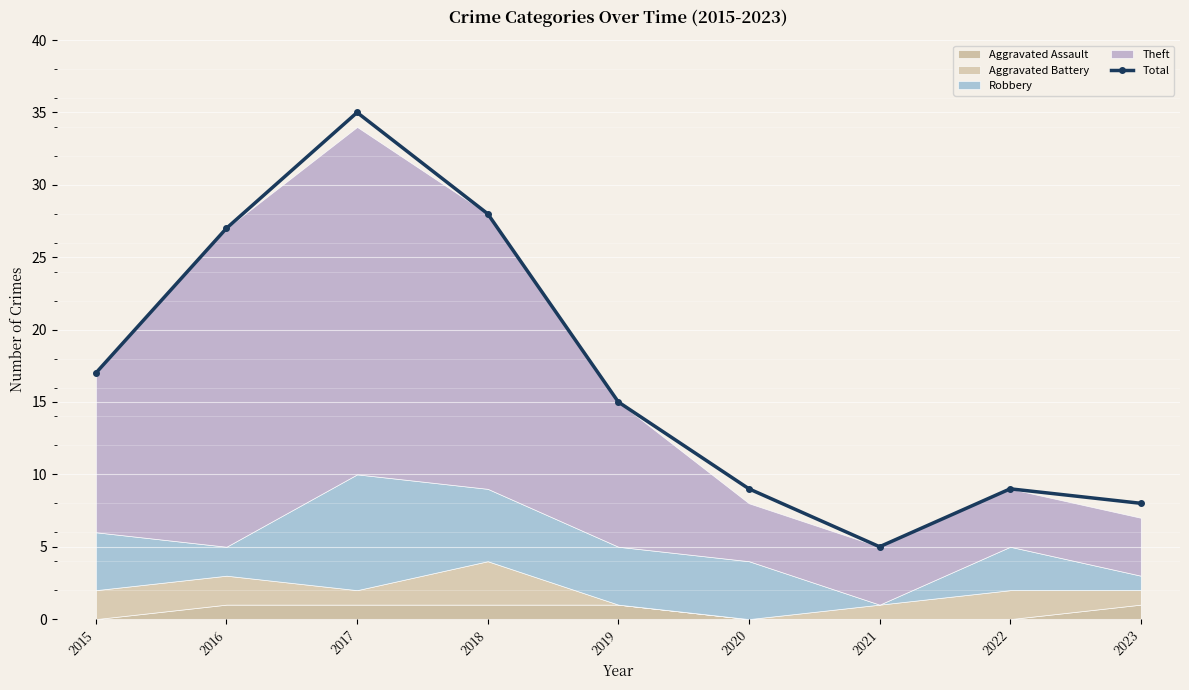

Reading left to right, what are all the values shown in this chart?

2015=17	2016=27	2017=35	2018=28	2019=15	2020=9	2021=5	2022=9	2023=8